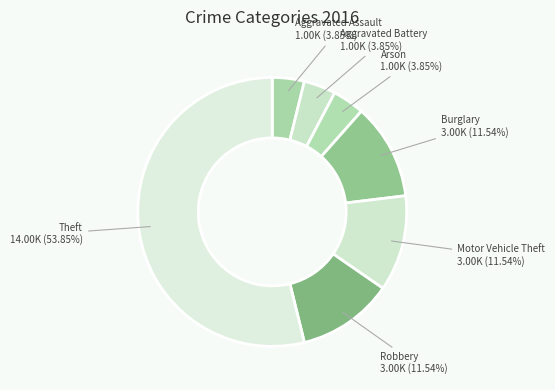

How many segments does this pie chart have?

7